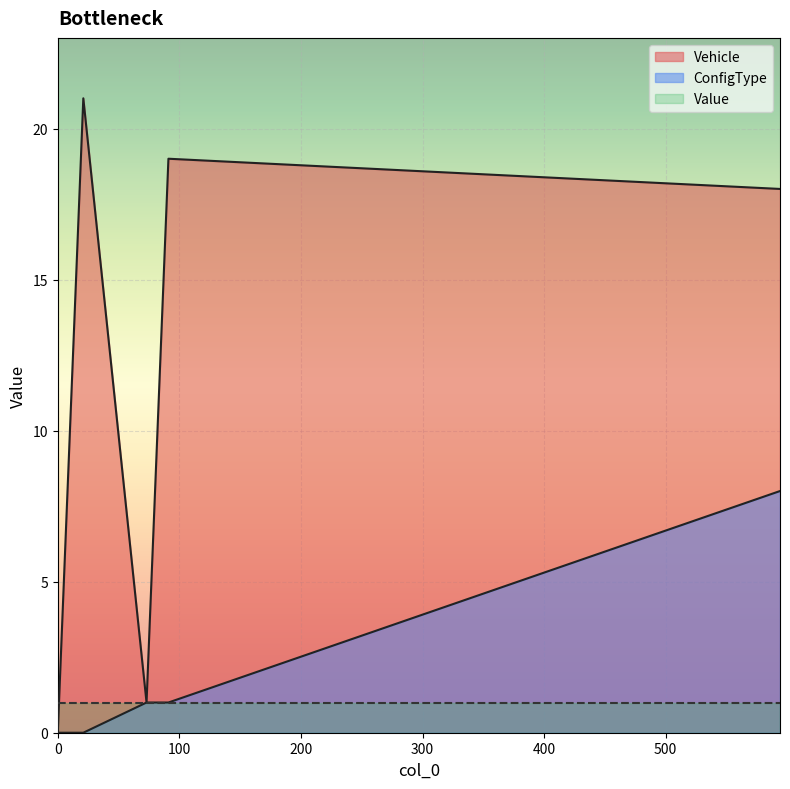

Rank the series by their maximum value, from lowest to highest.

Value, ConfigType, Vehicle